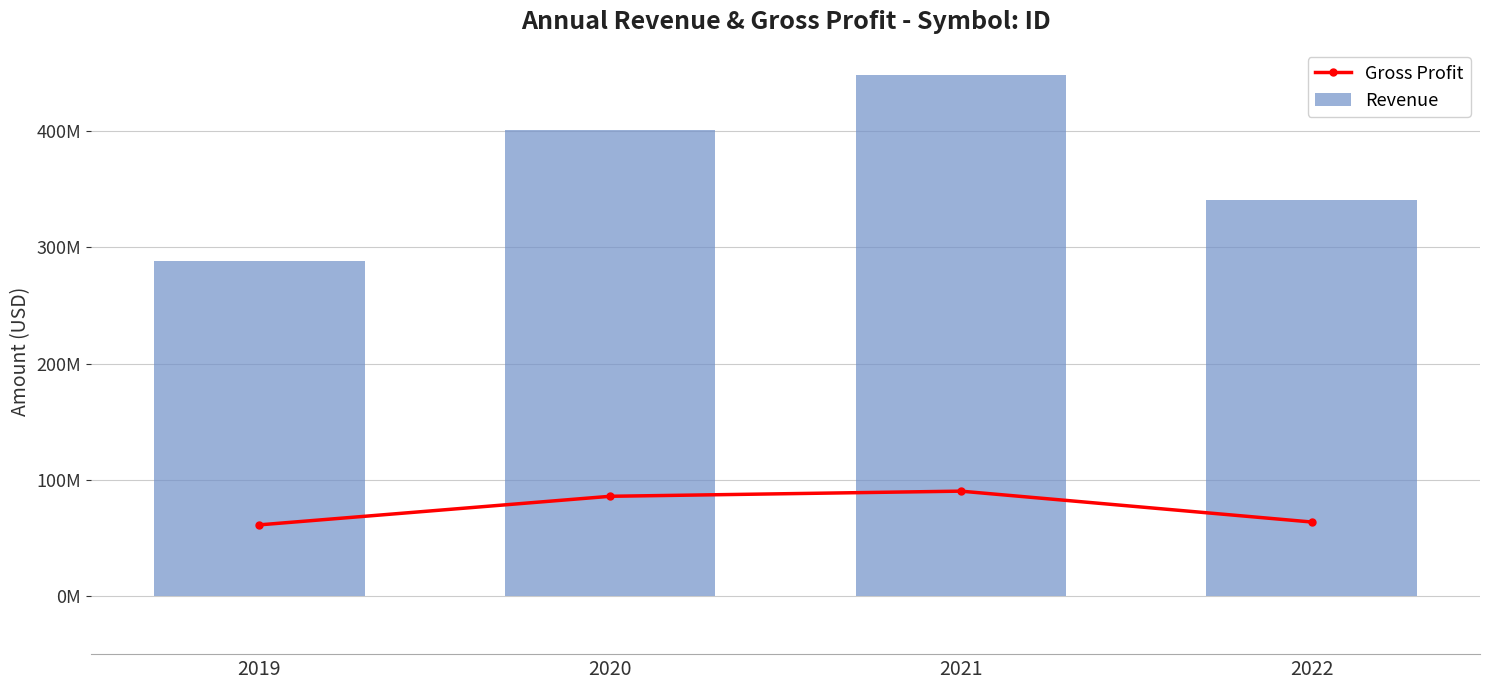

What is the total value across all series at 2019?

349036620